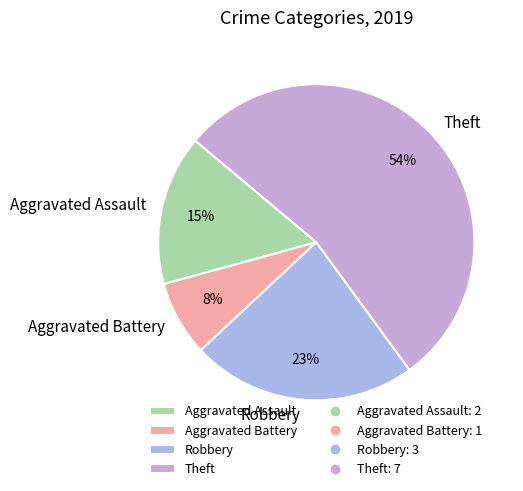

Does Theft account for over 50% of the chart?

Yes